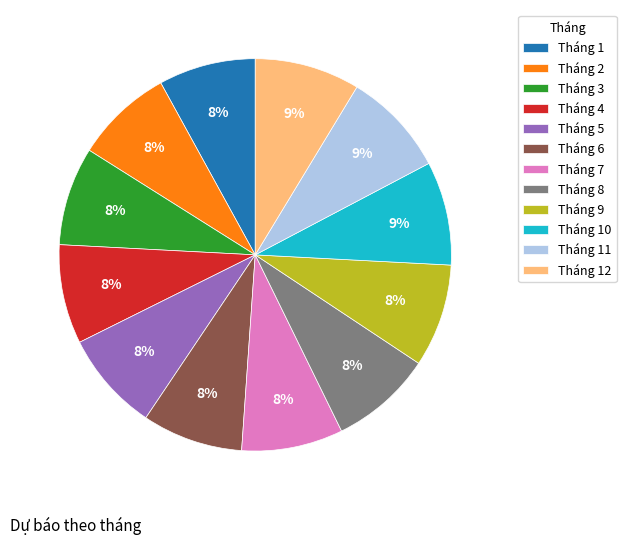

To the nearest percent, what percentage of the pie is Tháng 11?

9%